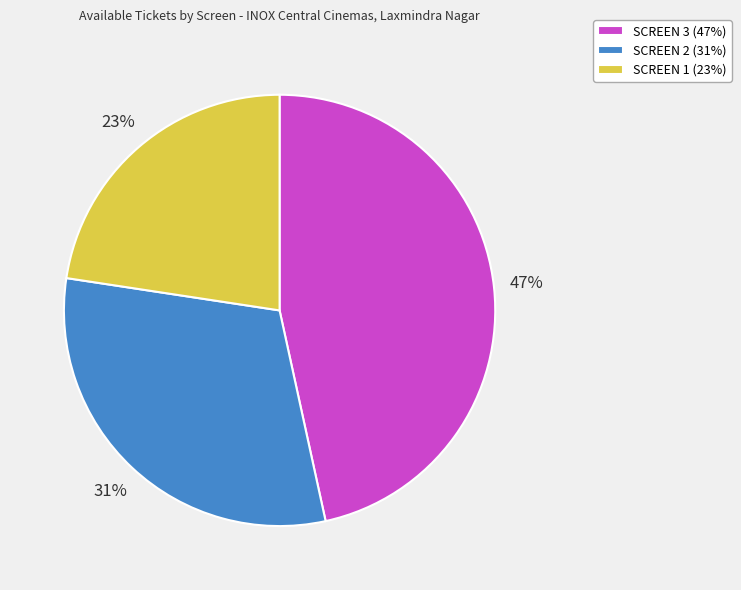

Do SCREEN 2 and SCREEN 1 together represent more than half of the pie?

Yes